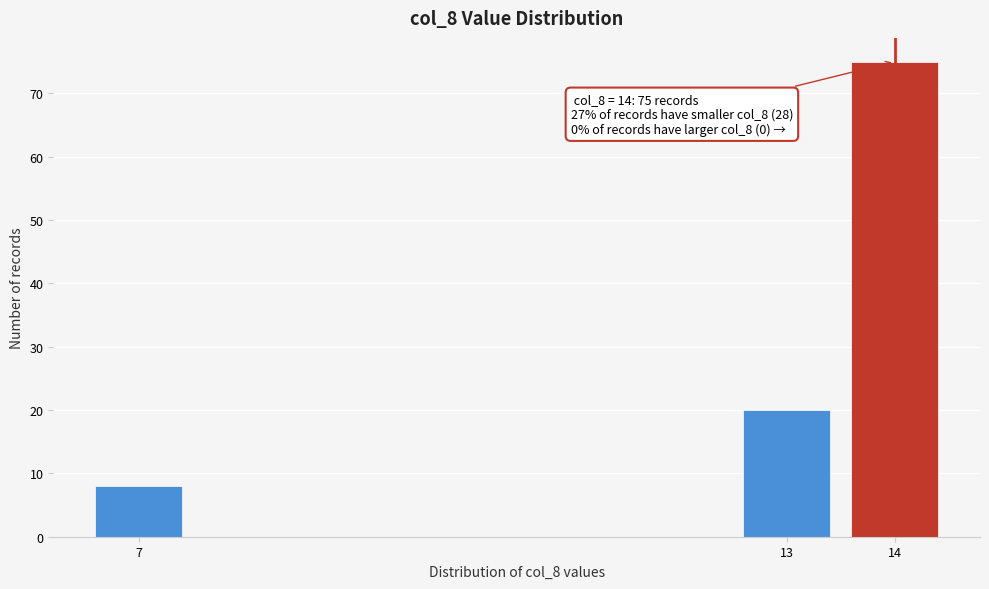

Reading left to right, what are all the values shown in this chart?

7=8	13=20	14=75